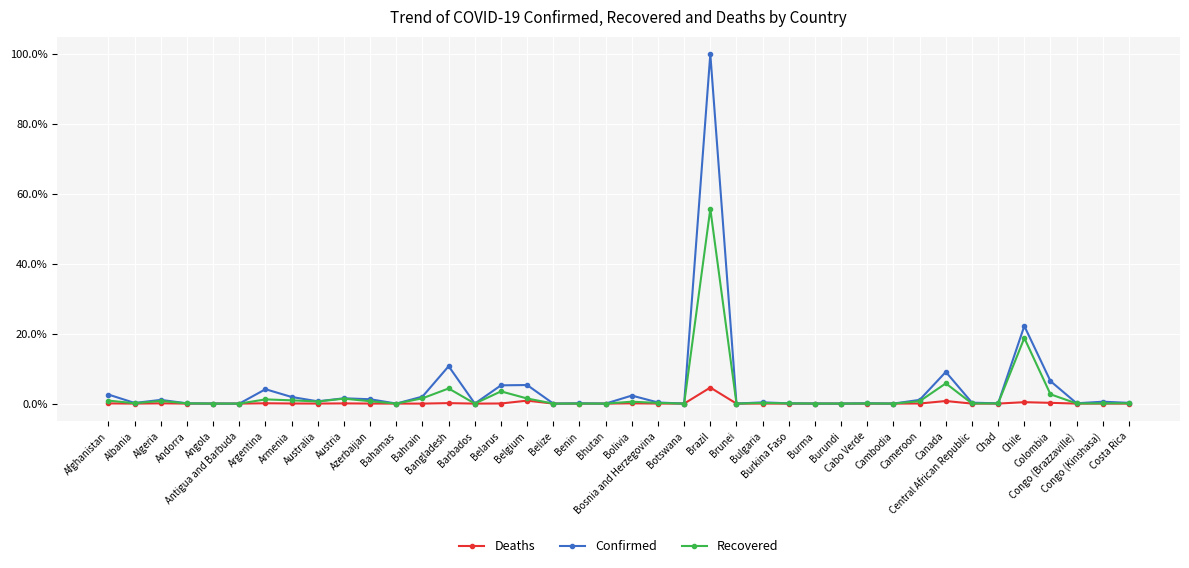

At how many categories does at least one series exceed 10?

3